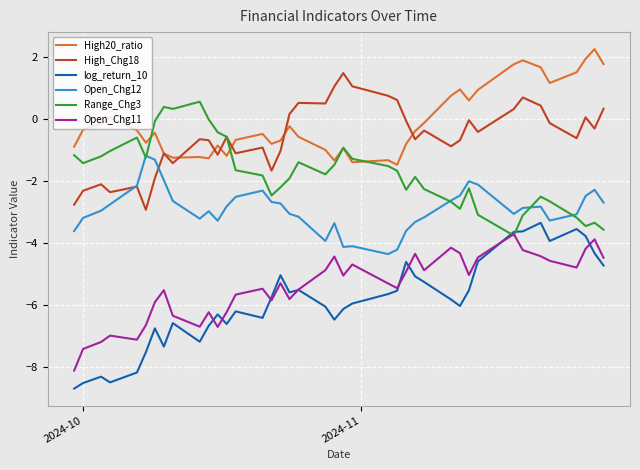

What is the greatest value displayed?

2.3